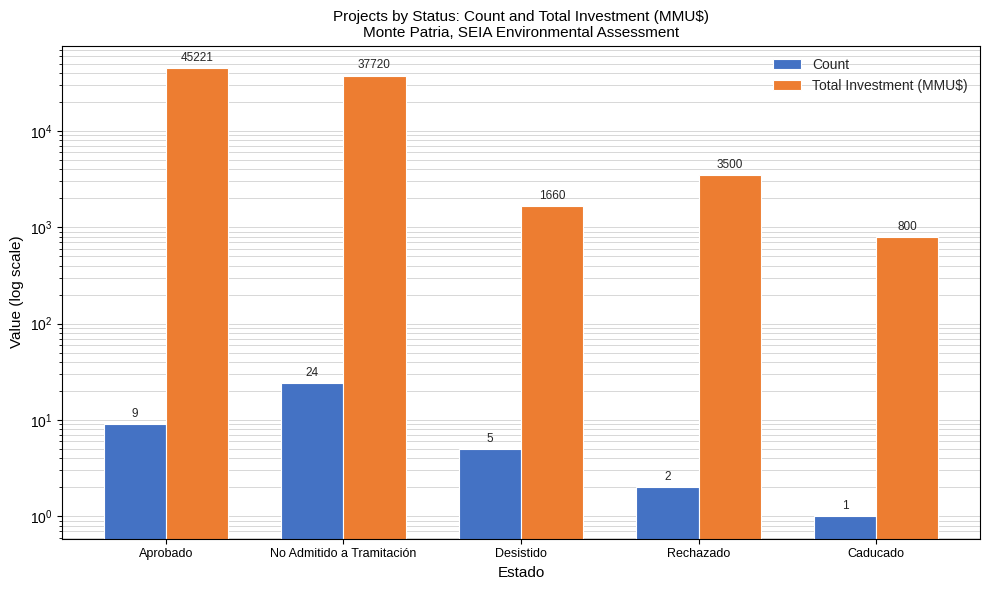

What position from the right is Aprobado?

5